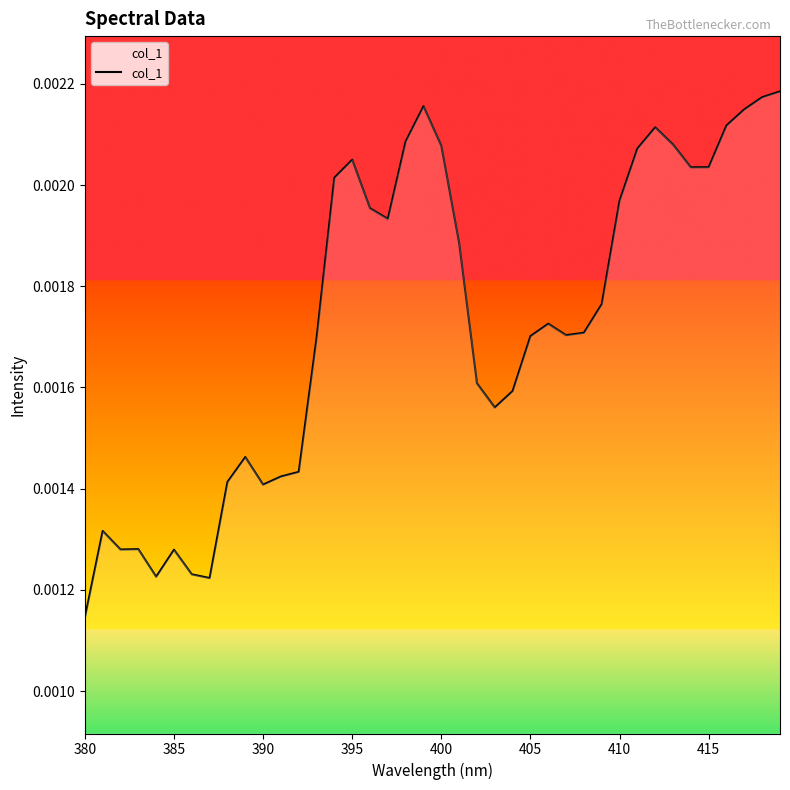

Which label corresponds to the smallest value in the chart?

380